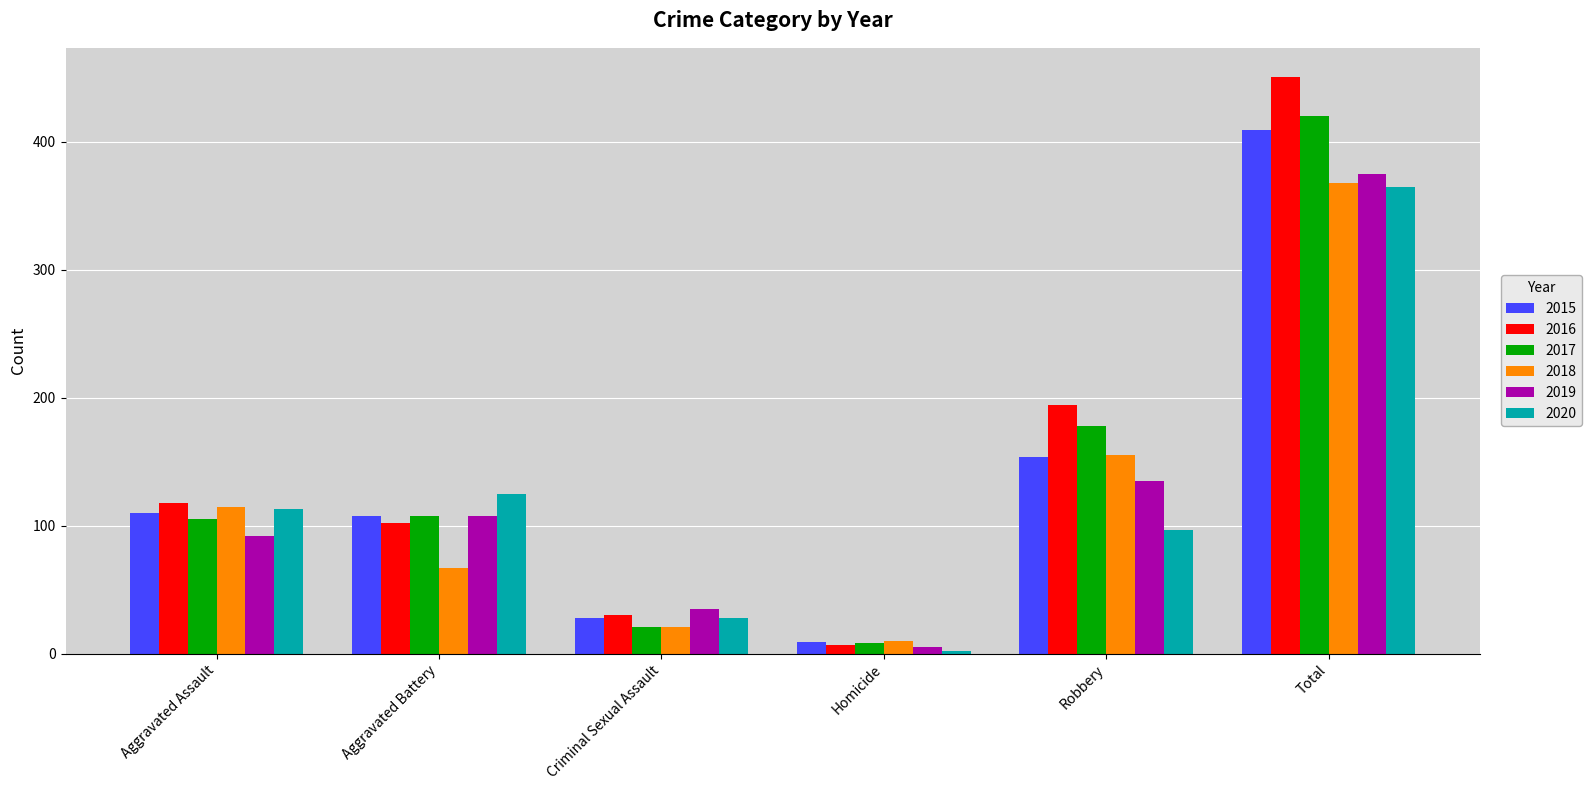

What is the difference between the highest and lowest values at Total?

86